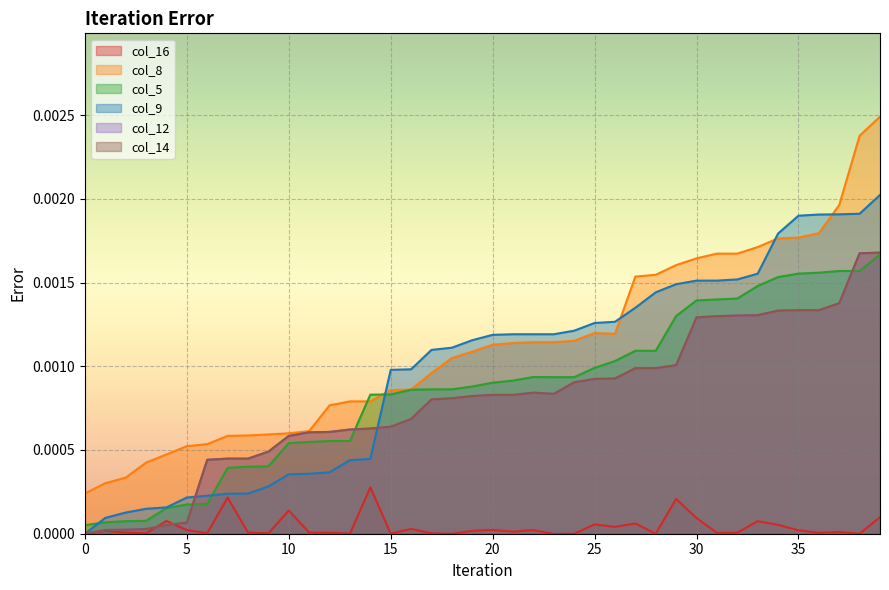

True or false: col_8 and col_9 intersect in this chart.

True